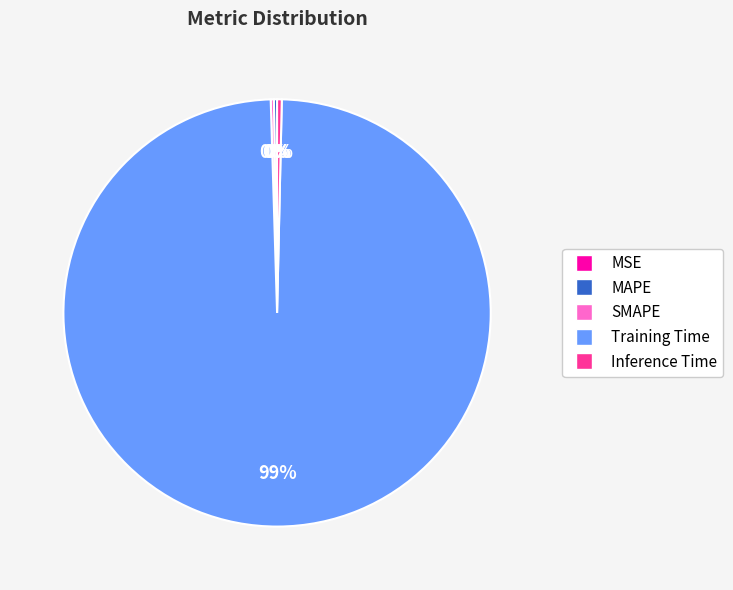

Which category accounts for the majority?

Training Time